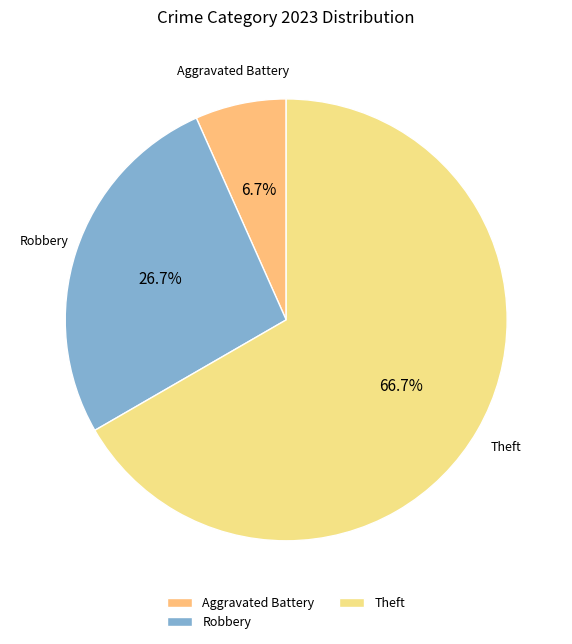

What is the smallest slice in the pie chart?

Aggravated Battery